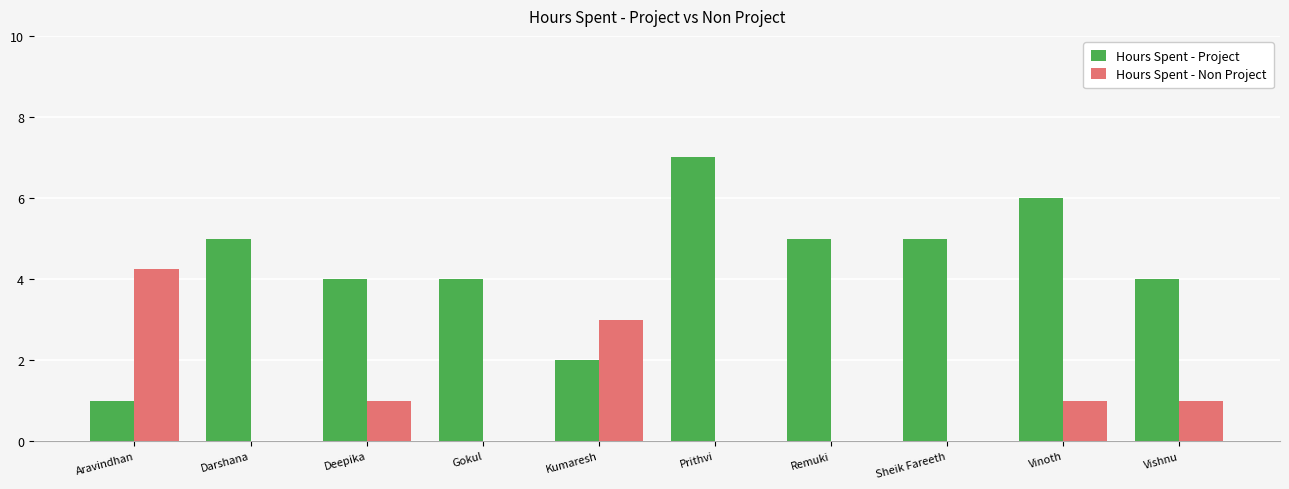

The value of Hours Spent - Non Project at Kumaresh is 3.0. True or false?

True